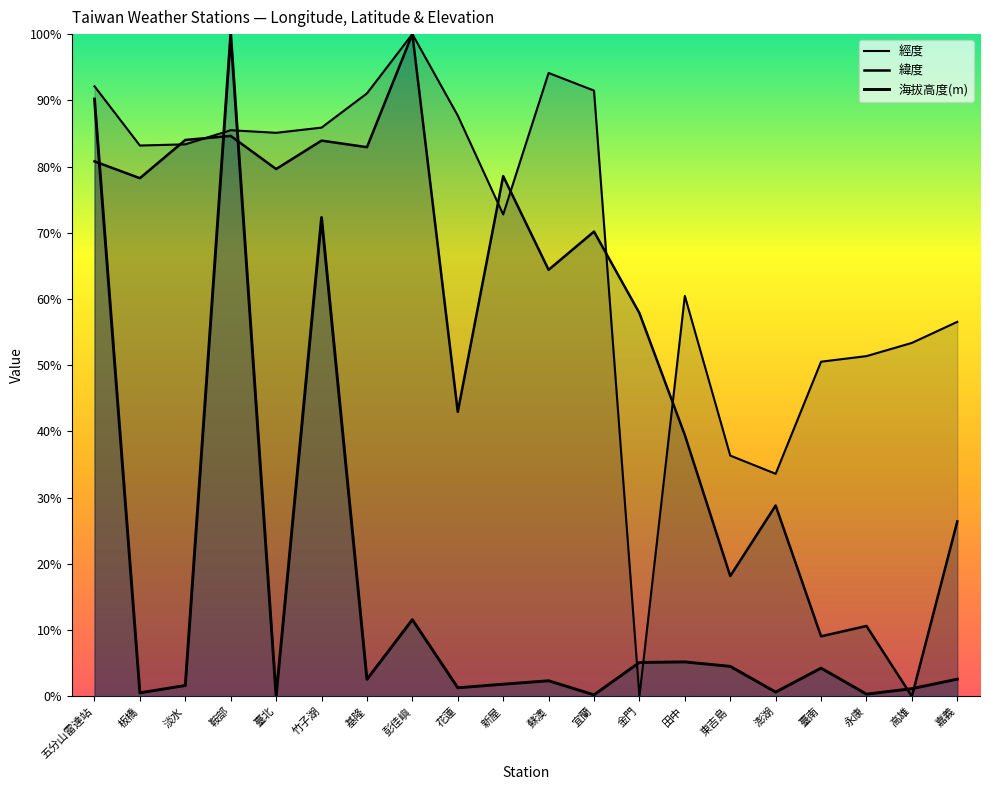

Reading left to right, extract all data points from this chart.

經度: 五分山雷達站=0.9	板橋=0.8	淡水=0.8	鞍部=0.9	臺北=0.9	竹子湖=0.9	基隆=0.9	彭佳嶼=1.0	花蓮=0.9	新屋=0.7	蘇澳=0.9	宜蘭=0.9	金門=0.0	田中=0.6	東吉島=0.4	澎湖=0.3	臺南=0.5	永康=0.5	高雄=0.5	嘉義=0.6
緯度: 五分山雷達站=0.8	板橋=0.8	淡水=0.8	鞍部=0.8	臺北=0.8	竹子湖=0.8	基隆=0.8	彭佳嶼=1.0	花蓮=0.4	新屋=0.8	蘇澳=0.6	宜蘭=0.7	金門=0.6	田中=0.4	東吉島=0.2	澎湖=0.3	臺南=0.1	永康=0.1	高雄=0.0	嘉義=0.3
海拔高度(m): 五分山雷達站=0.9	板橋=0.0	淡水=0.0	鞍部=1.0	臺北=0.0	竹子湖=0.7	基隆=0.0	彭佳嶼=0.1	花蓮=0.0	新屋=0.0	蘇澳=0.0	宜蘭=0.0	金門=0.1	田中=0.1	東吉島=0.0	澎湖=0.0	臺南=0.0	永康=0.0	高雄=0.0	嘉義=0.0